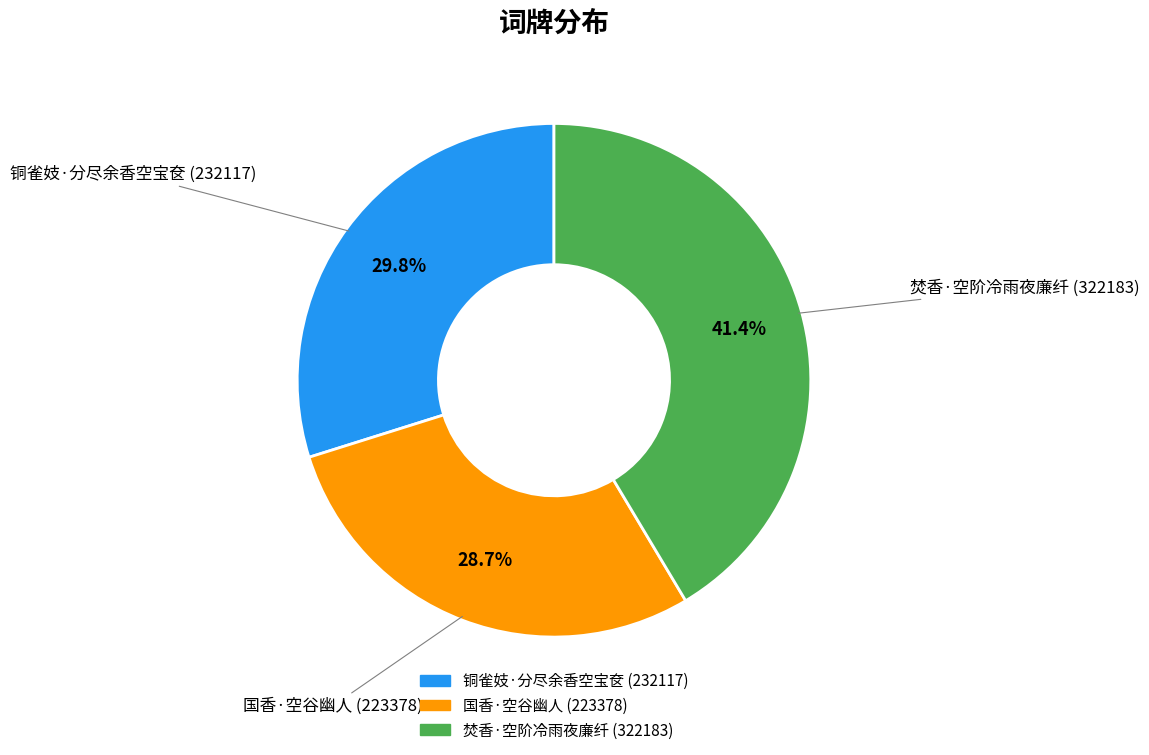

Which slice is the largest?

焚香·空阶冷雨夜廉纤